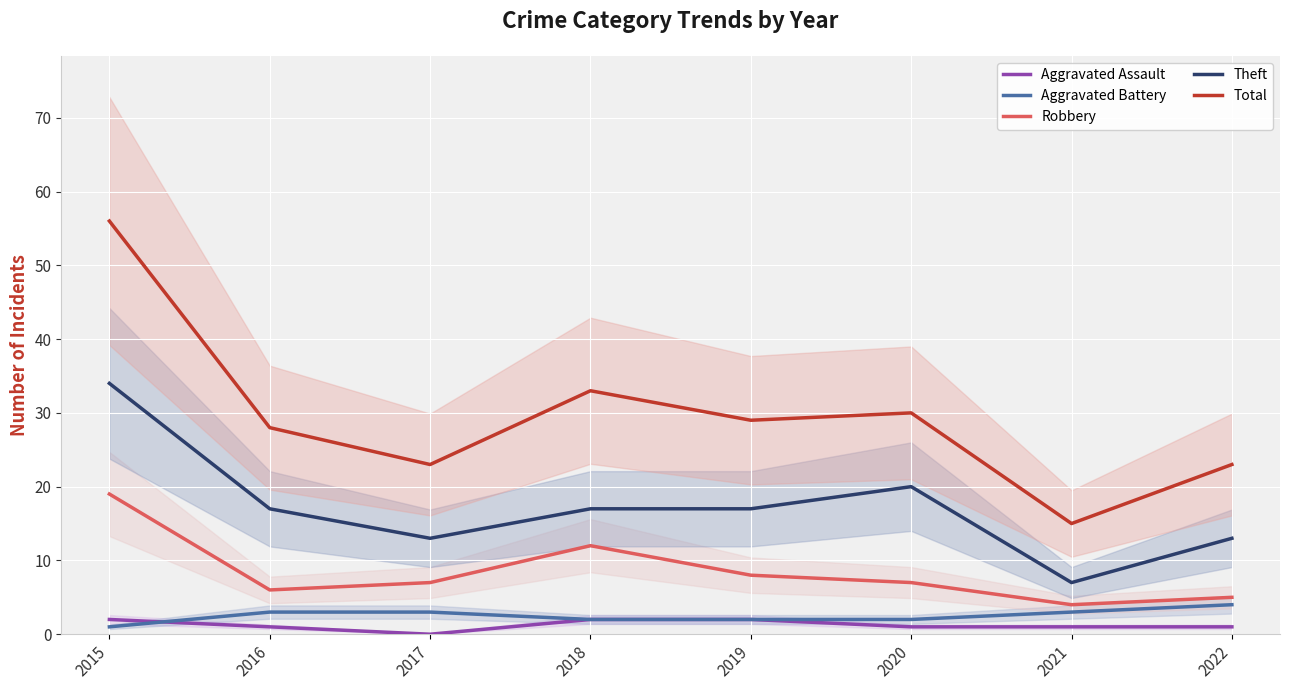

True or false: Aggravated Battery and Theft cross at least once.

False